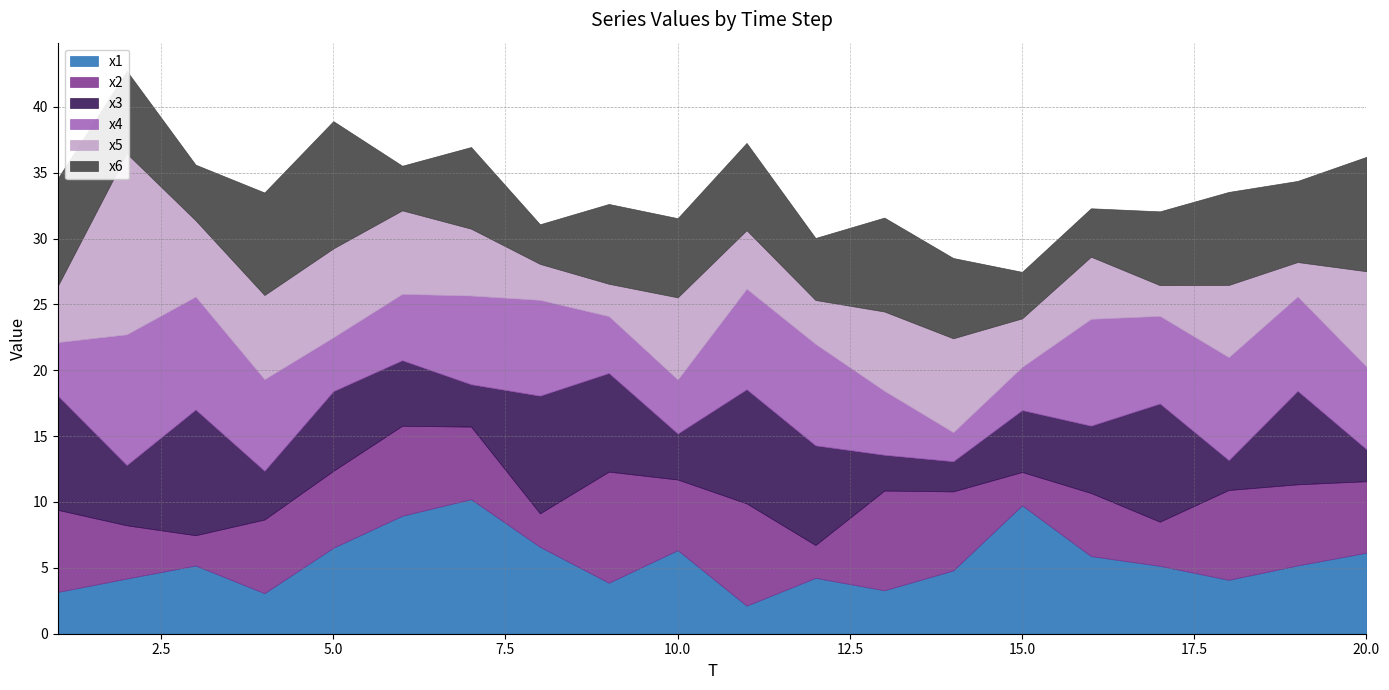

What is the sum of all x1 values?

108.8